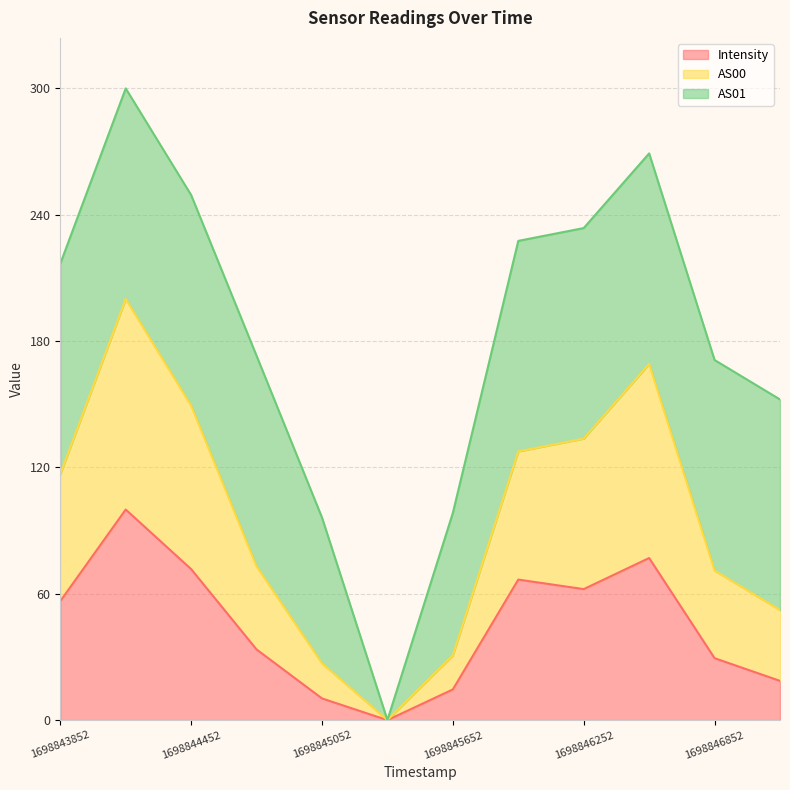

What is the value of the Intensity point at the 2nd from the left?

100.0